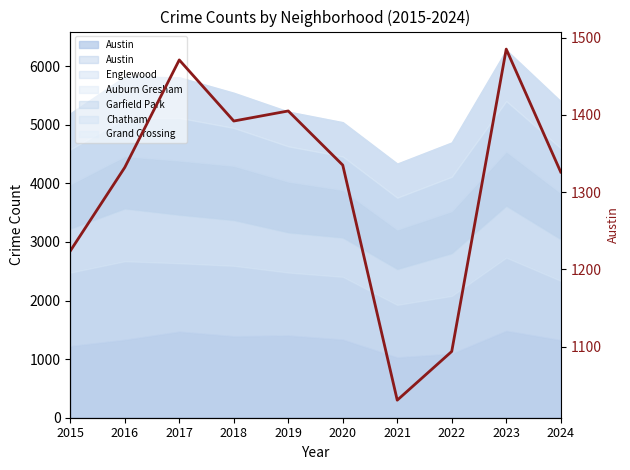

What is the value of the 3rd point from the left?

1471